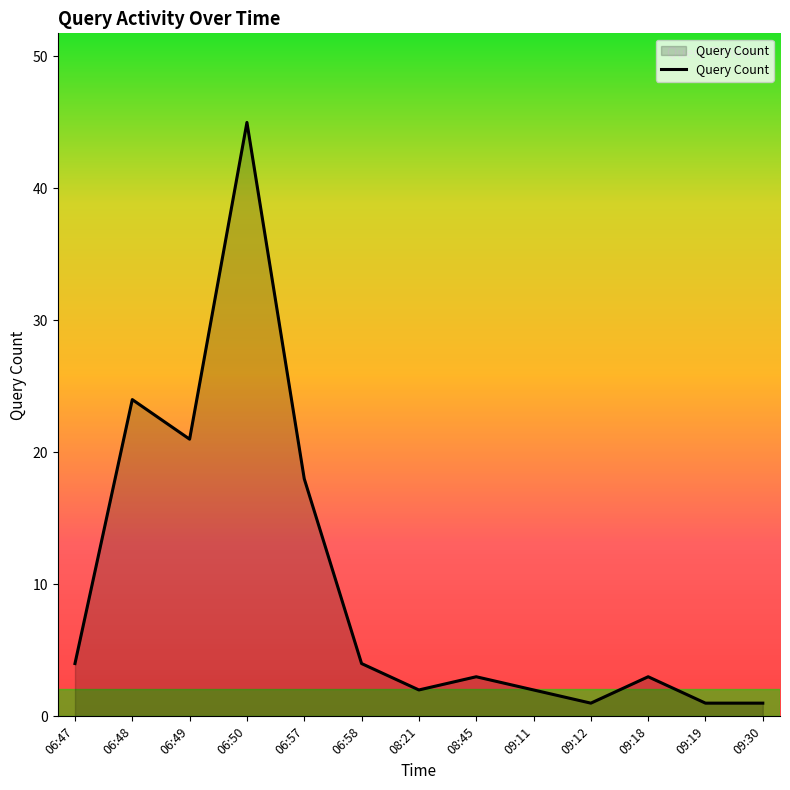

What is the maximum value shown in the chart?

45